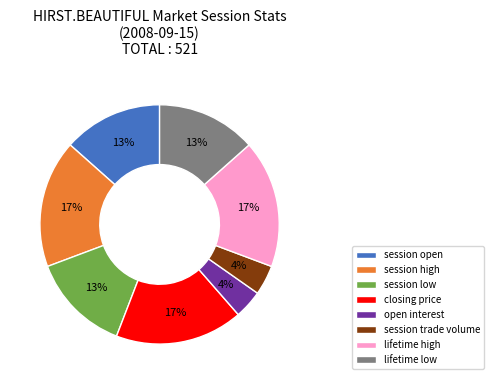

To the nearest percent, what portion does session high represent?

17%